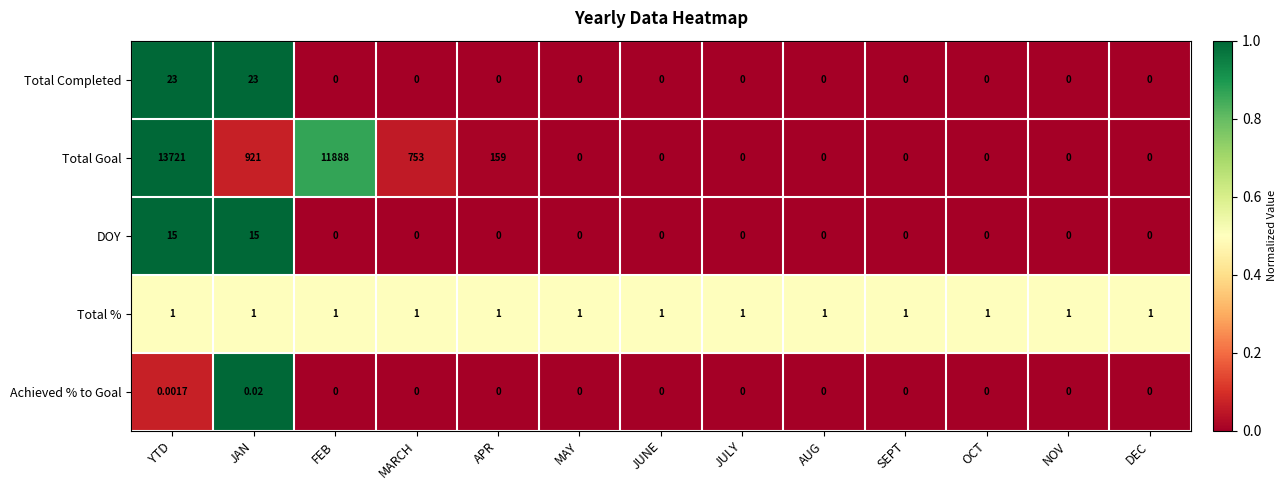

Which series has the widest spread of values?

Total Goal